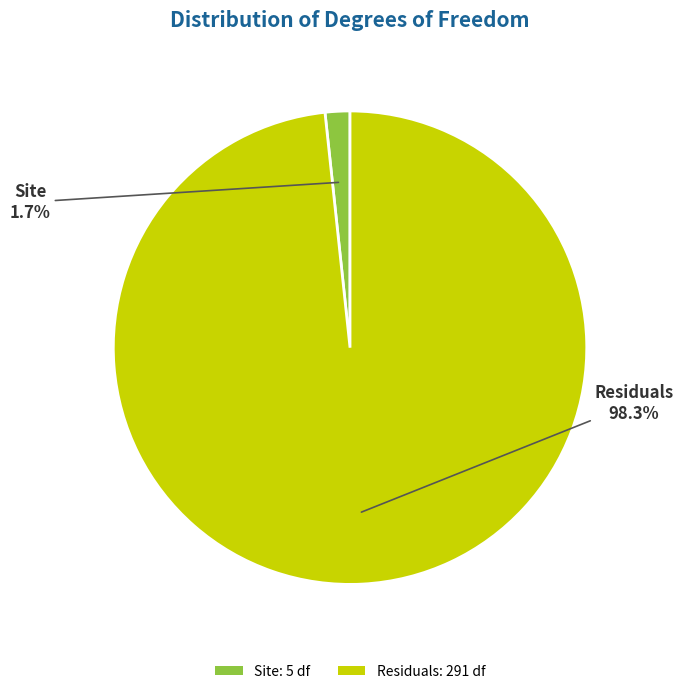

Which slice is the largest?

Residuals